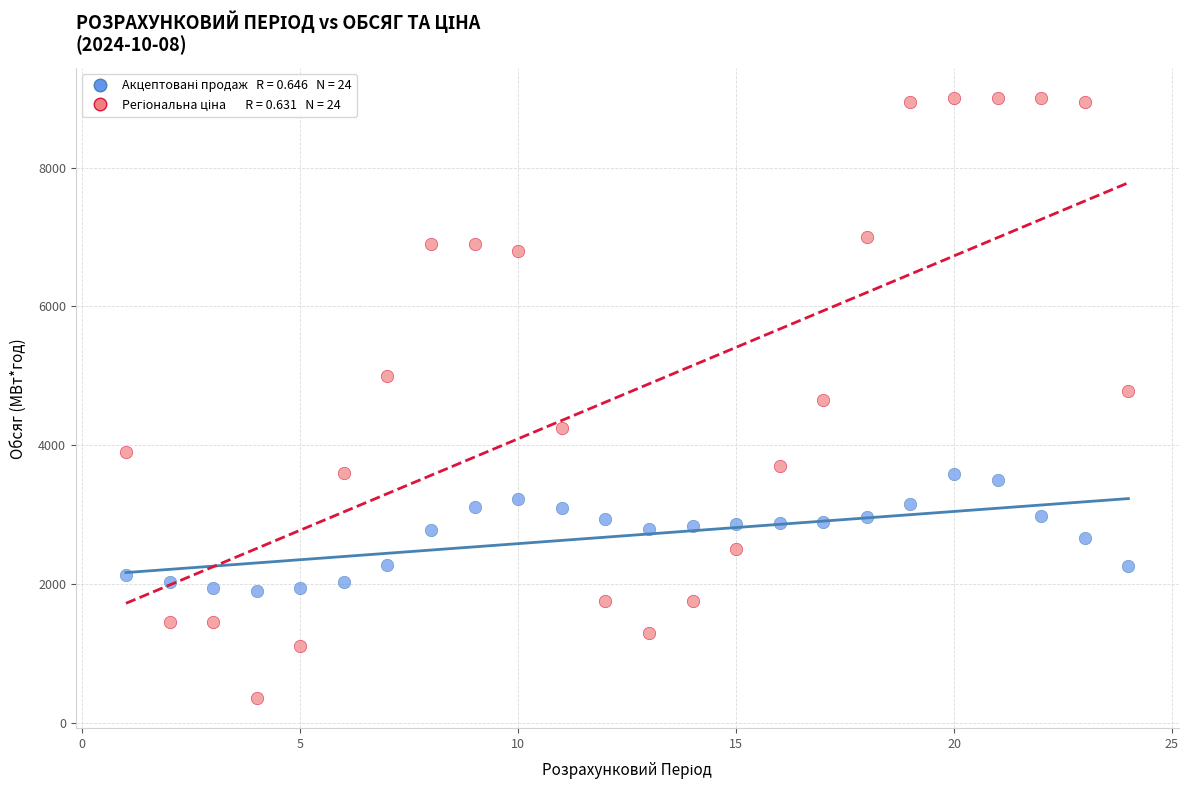

Across all data points, what is the range of Y values (max minus min)?

8650.0